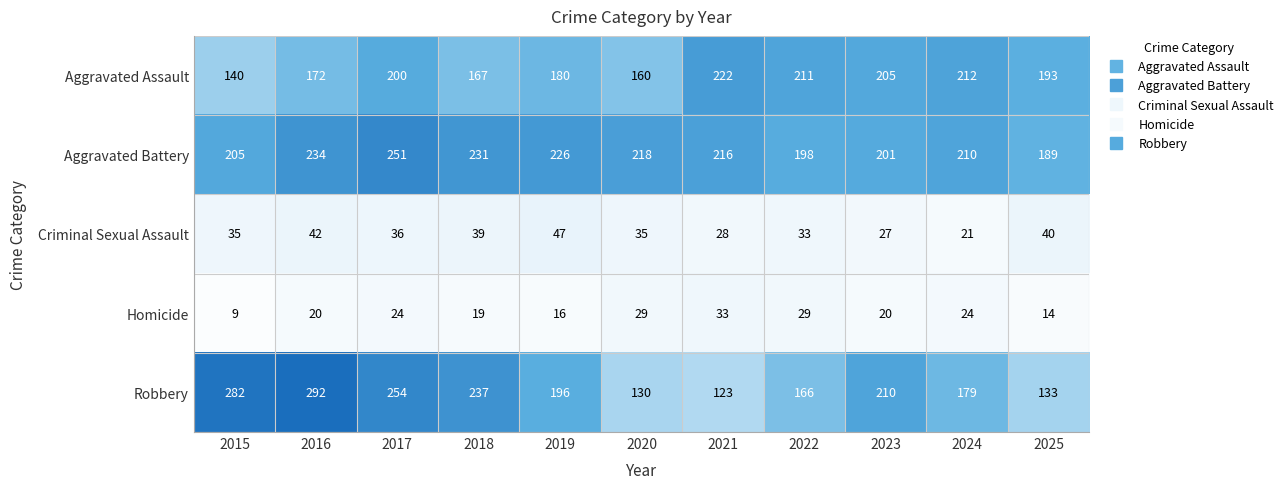

What is the difference between the maximum and minimum values in the Criminal Sexual Assault series?

26